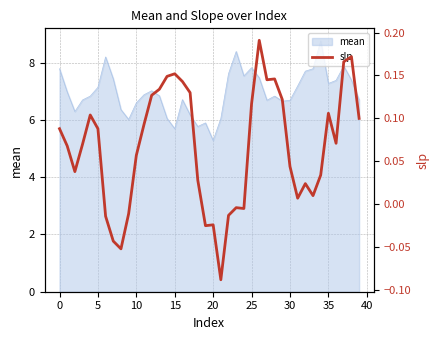

Reading left to right, list all the values displayed in this chart.

0.1	0.1	0.0	0.1	0.1	0.1	-0.0	-0.0	-0.1	-0.0	0.1	0.1	0.1	0.1	0.1	0.2	0.1	0.1	0.0	-0.0	-0.0	-0.1	-0.0	-0.0	-0.0	0.1	0.2	0.1	0.1	0.1	0.0	0.0	0.0	0.0	0.0	0.1	0.1	0.2	0.2	0.1